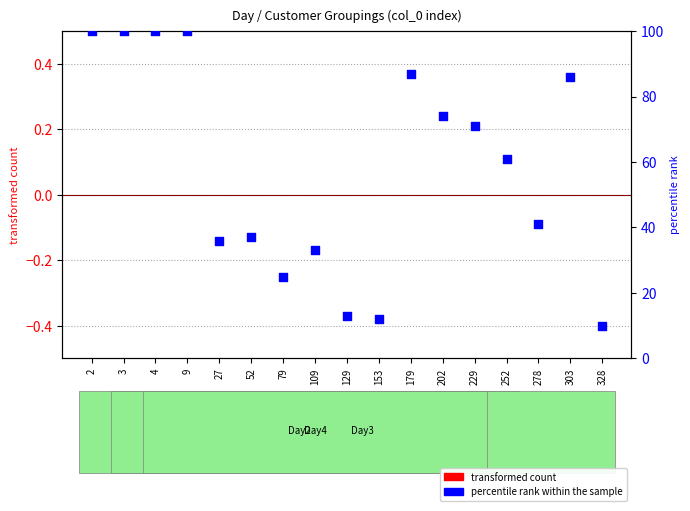

What is the total value across all series at 252?

61